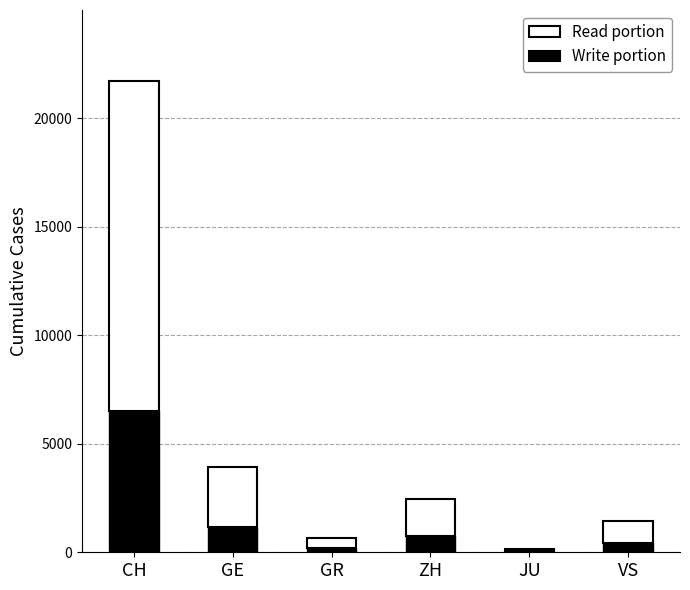

What is the total value across all series at CH?

21722.0